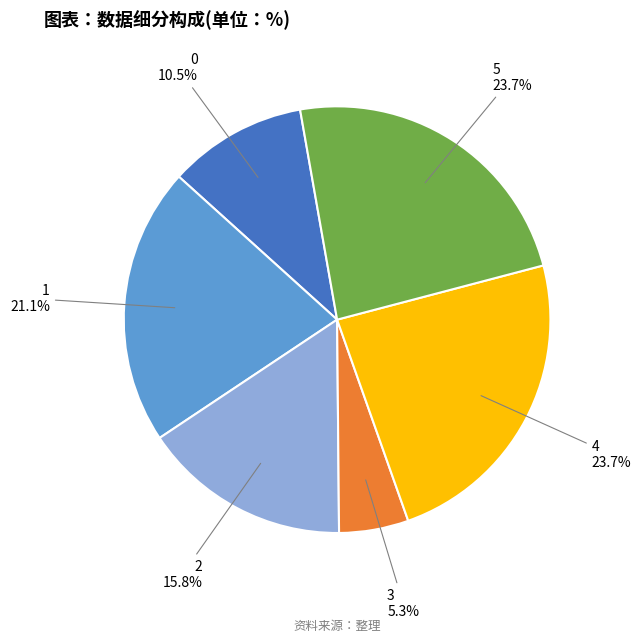

Is there any slice that represents more than half of the pie?

No